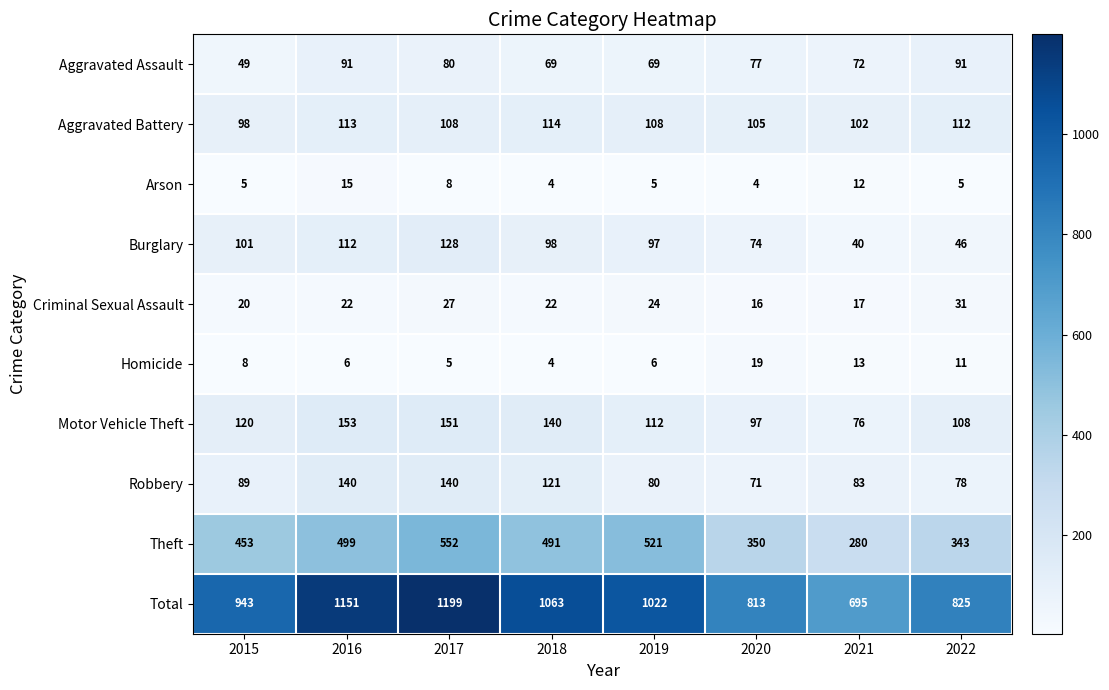

At how many categories does at least one series exceed 285?

8